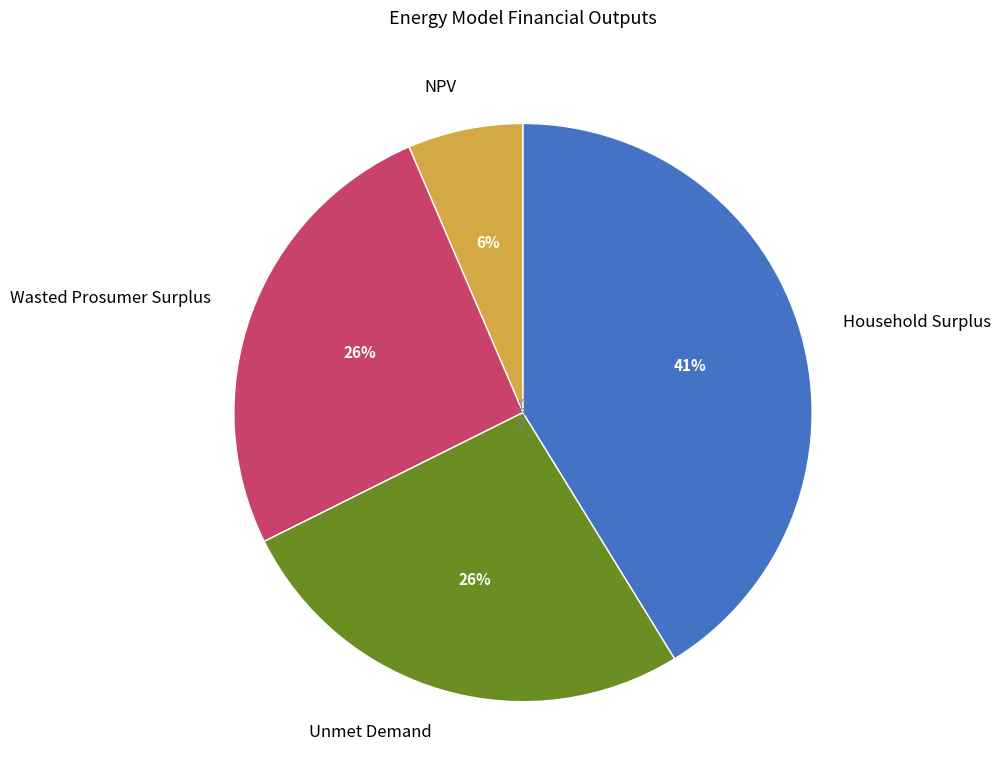

The Wasted Prosumer Surplus slice represents 26% of the pie. True or false?

True